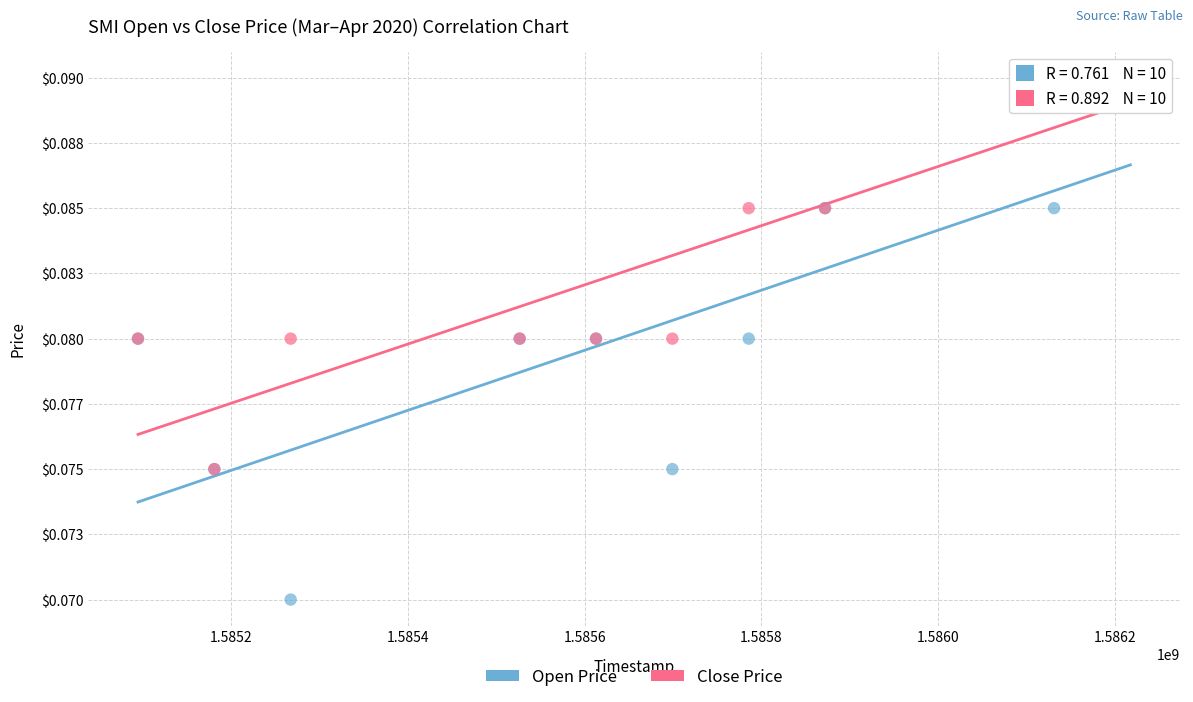

Which series has the widest spread of Y values?

Open Price